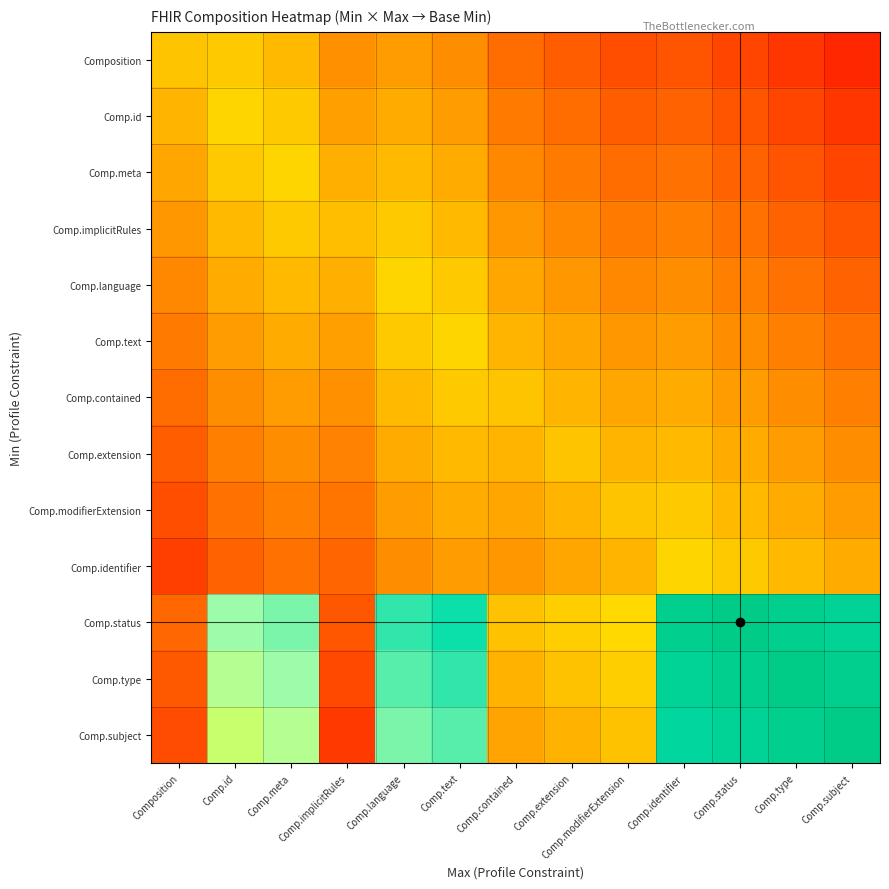

What is the total value across all series at Comp.language?

6.1